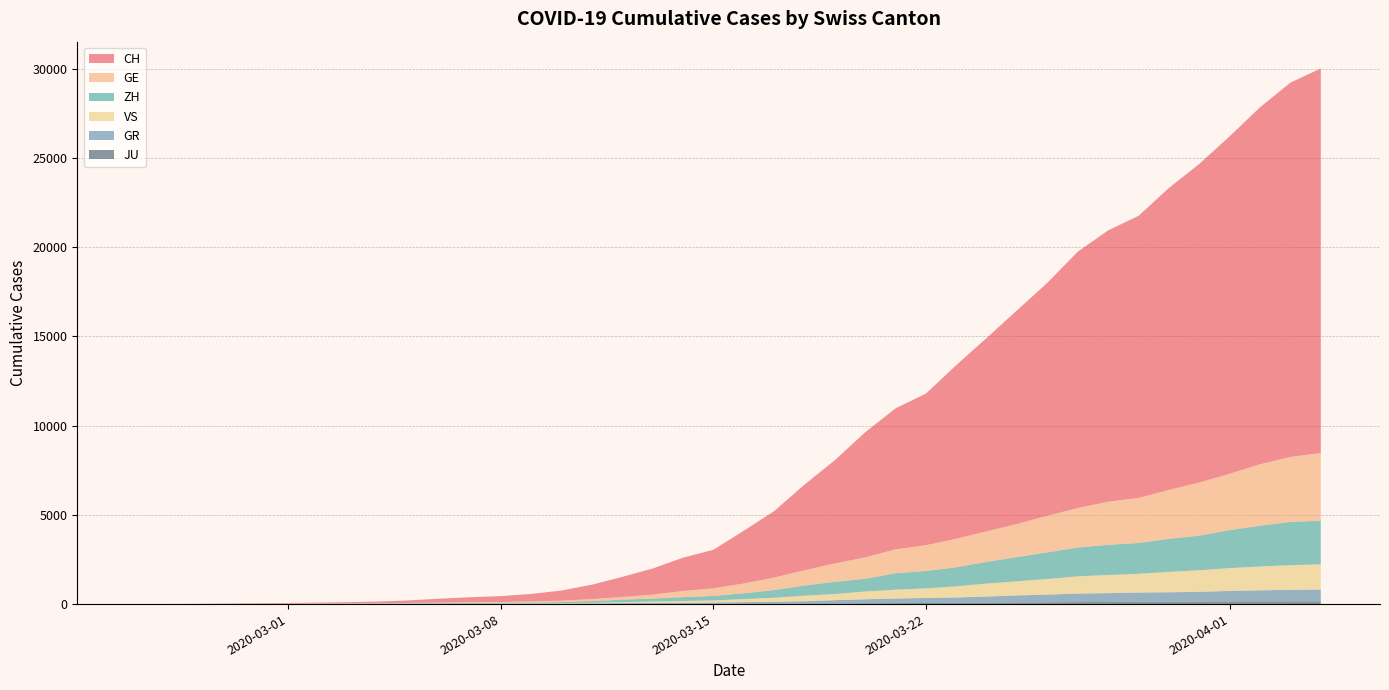

Reading right to left, list all the values displayed in this chart.

CH: 21554	20978	20005	18915	17852	16928	15809	15207	14367	13064	11975	10838	9735	8498	7904	7014	5788	4801	3722	2954	2160	1866	1461	1124	806	569	419	327	280	219	142	97	69	50	36	30	20	8	4	0
GE: 3788	3650	3445	3160	2984	2743	2530	2419	2215	2057	1856	1717	1600	1445	1342	1204	1035	857	705	551	430	347	225	154	113	79	60	45	43	30	20	16	14	11	10	9	5	1	1	0
ZH: 2450	2417	2289	2125	1936	1848	1722	1690	1616	1489	1357	1213	1067	978	919	711	679	568	429	326	250	218	163	140	101	62	49	40	34	29	23	15	13	10	7	6	2	2	0	0
GR: 657	649	622	592	547	535	519	495	474	433	393	343	300	284	258	226	182	128	101	84	71	56	53	43	31	22	18	18	17	16	14	12	9	9	6	6	6	2	2	0
VS: 1418	1385	1334	1282	1211	1144	1055	1017	968	874	793	728	628	535	498	436	349	312	225	172	115	98	76	53	30	22	17	12	7	6	5	4	3	3	2	1	1	0	0	0
JU: 154	149	149	145	140	128	127	119	114	100	92	82	69	61	54	44	36	32	29	25	19	18	17	12	7	7	7	5	5	4	4	2	2	1	1	1	1	1	0	0